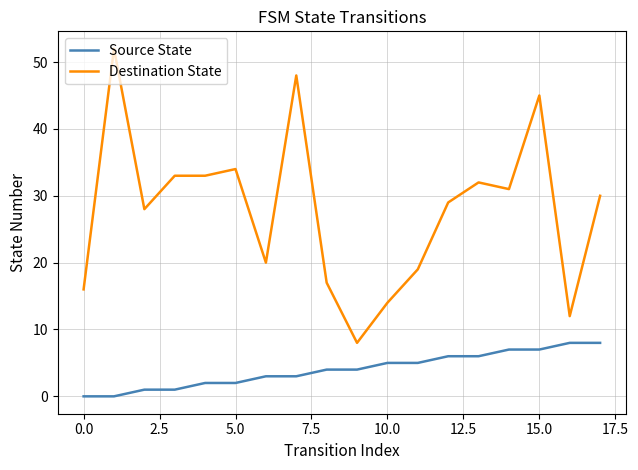

True or false: Source State and Destination State intersect in this chart.

False